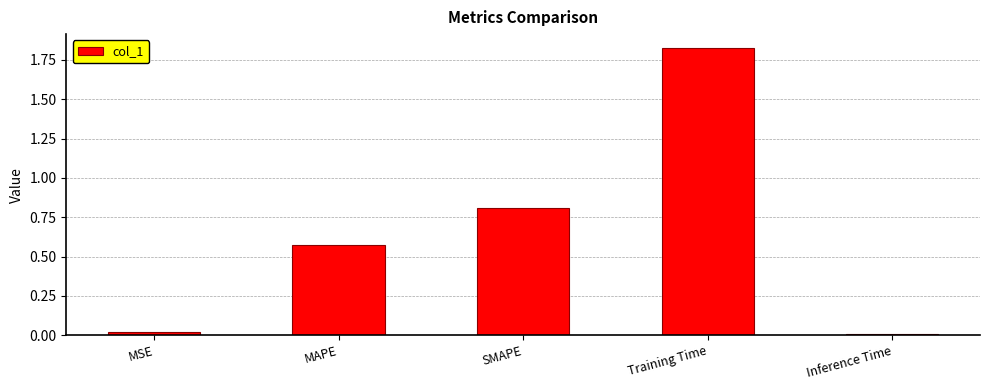

What is the difference between the second highest and minimum values?

0.8